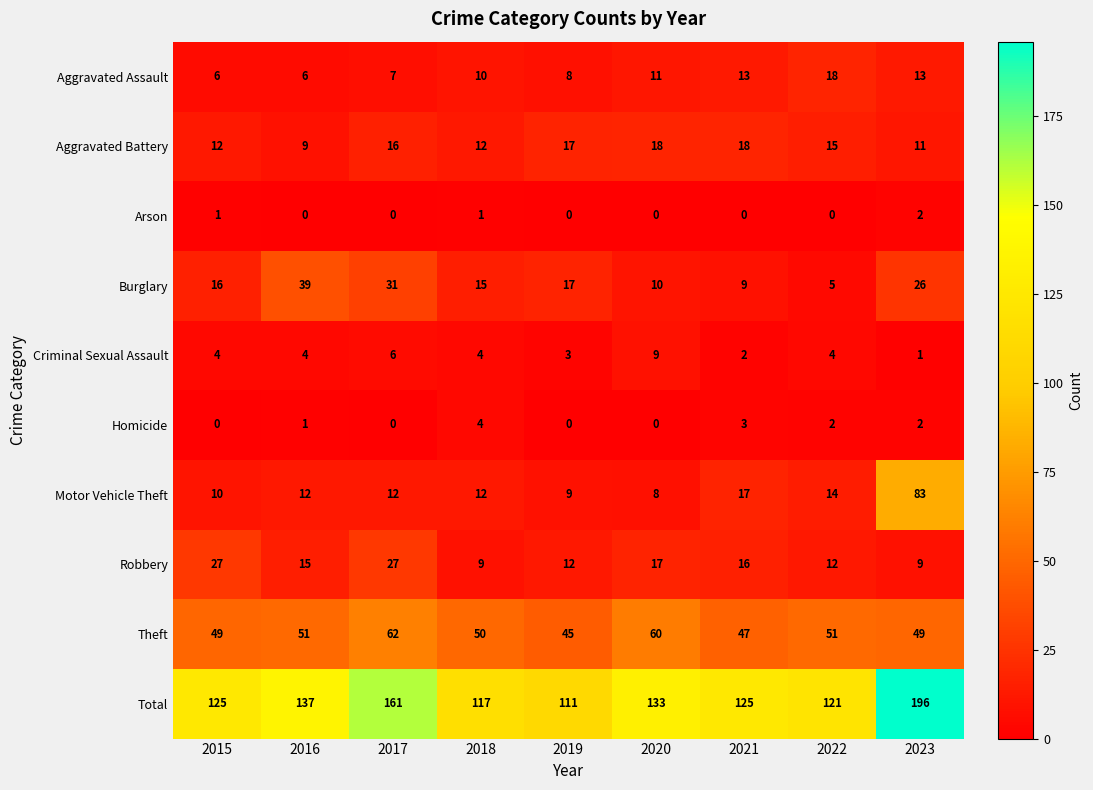

Which series has the largest total across all categories?

Total